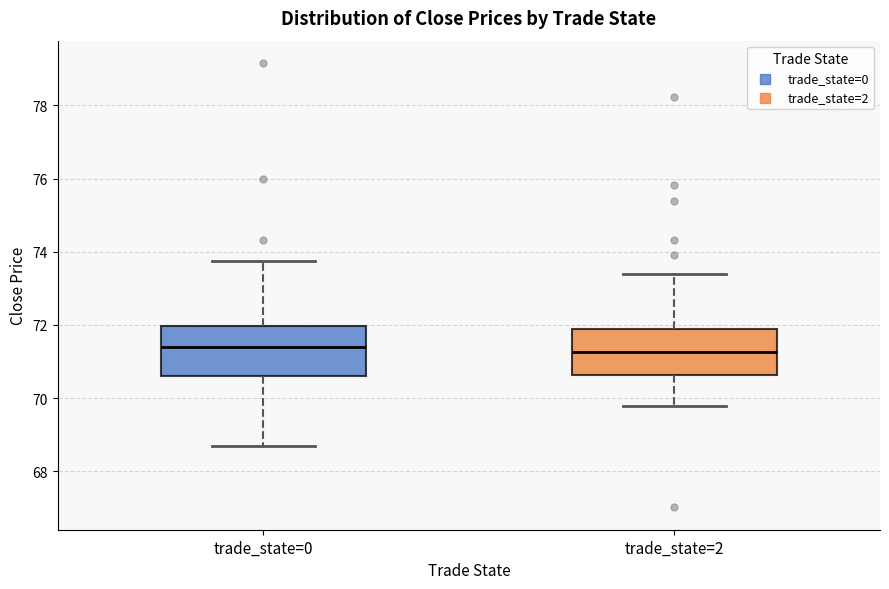

Reading left to right, transcribe this box plot: for each box, give where its median line is, the range the box spans, and where its two whiskers end, as read against the y-axis. The values are not printed on the chart, so give them approximately, as read against the axis.

trade_state=0: median 71.4, box 70.6 to 72.0, whiskers 68.8 to 73.8
trade_state=2: median 71.2, box 70.6 to 72.0, whiskers 69.8 to 73.4